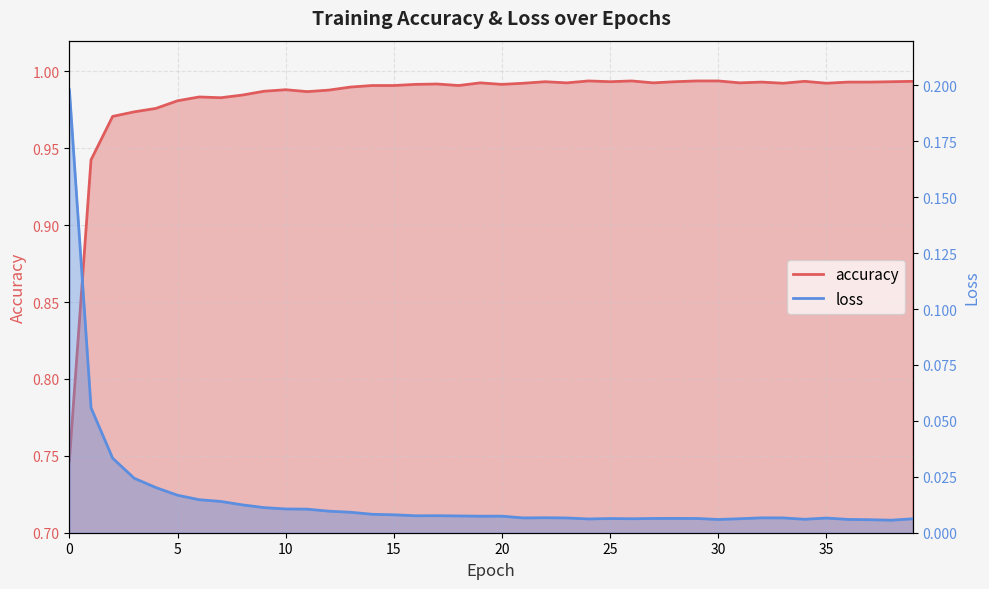

At which category is the sum across all series the highest?

2